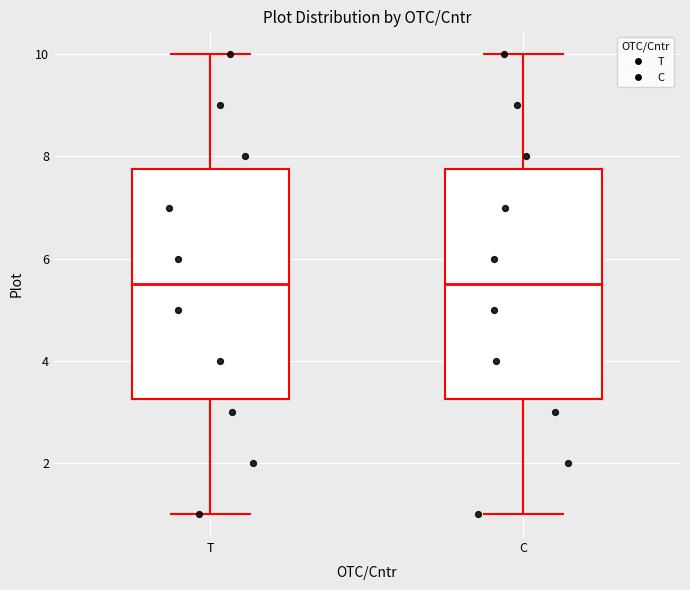

Reading left to right, read every box against the y-axis: the position of its median line, the range the box covers, and the ends of its whiskers. The values are not printed on the chart, so give them approximately, as read against the axis.

T: median 5.6, box 3.2 to 7.8, whiskers 1.0 to 10.0
C: median 5.6, box 3.2 to 7.8, whiskers 1.0 to 10.0